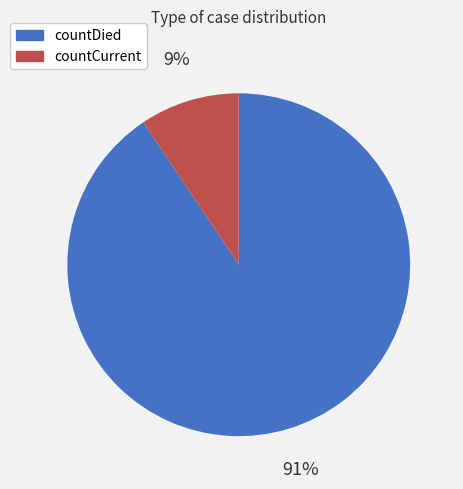

How many slices are in this pie chart?

2